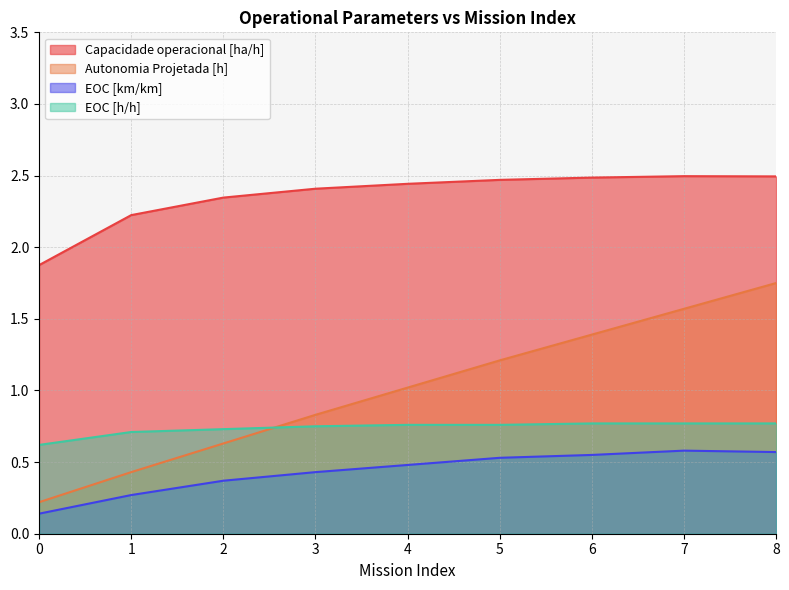

Which series has the largest total across all categories?

Capacidade operacional [ha/h]